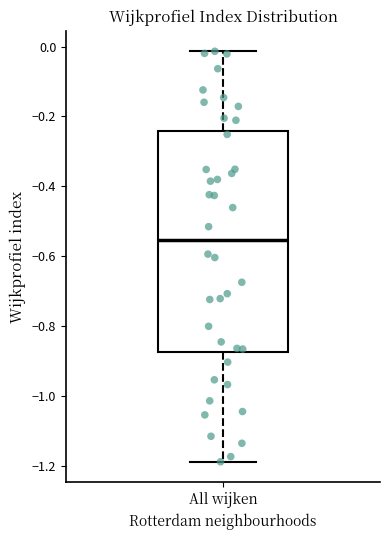

Transcribe this box plot: give where the median line is, the range the box spans, and where the two whiskers end, as read against the y-axis. The values are not printed on the chart, so give them approximately, as read against the axis.

median -0.56, box -0.88 to -0.24, whiskers -1.18 to -0.02